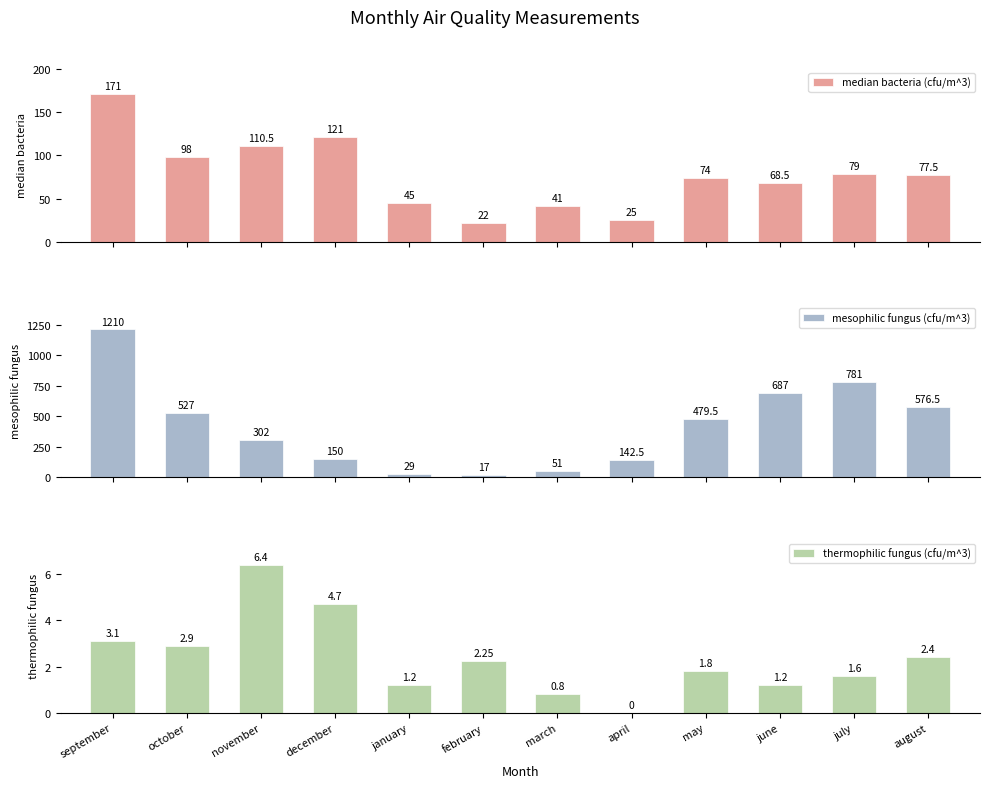

What is the total value across all series at february?

41.2